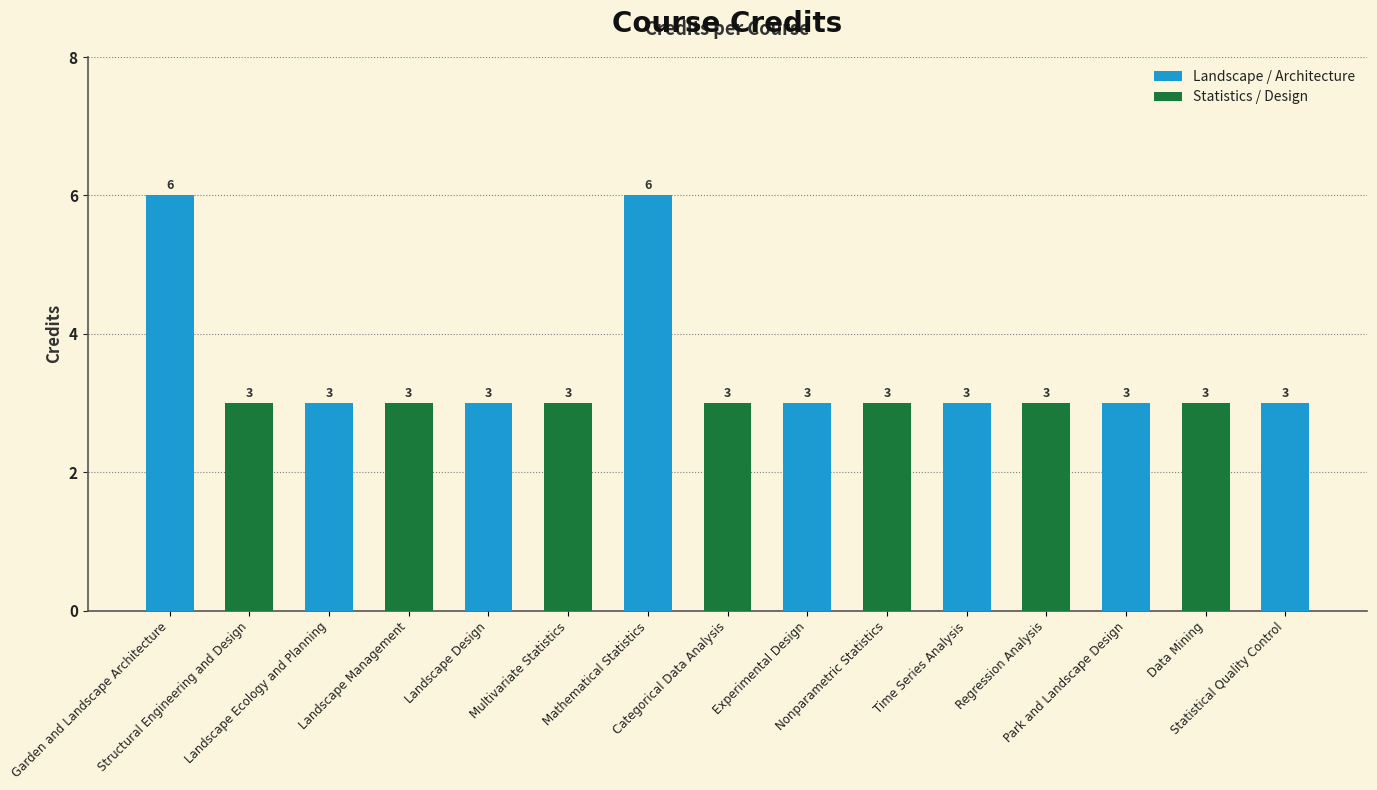

Count the number of categories in the chart.

15